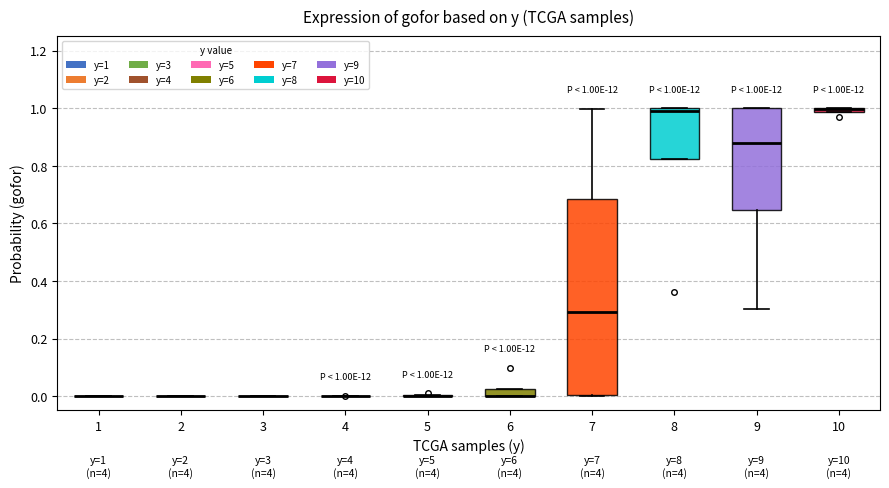

Which box is the tallest, from its lower edge to its upper edge?

7